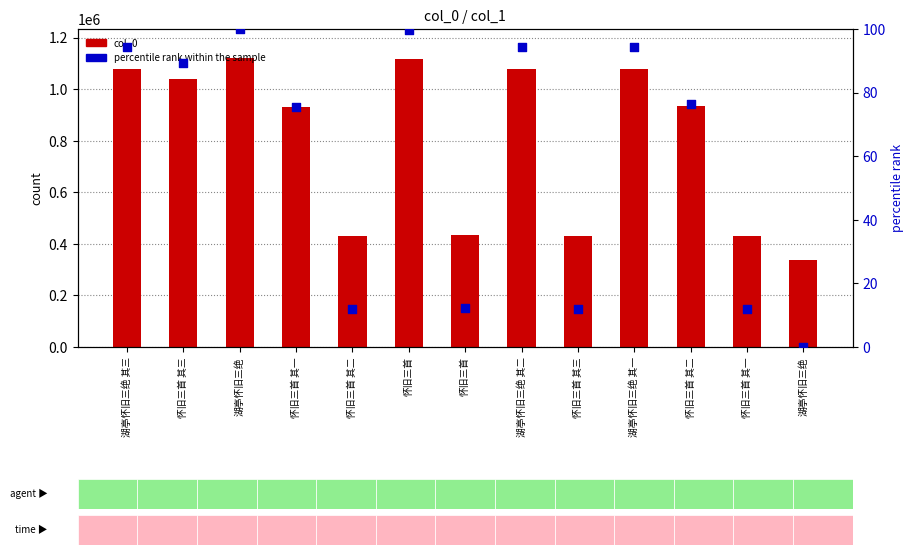

Which series reaches the minimum Y coordinate?

percentile rank within the sample